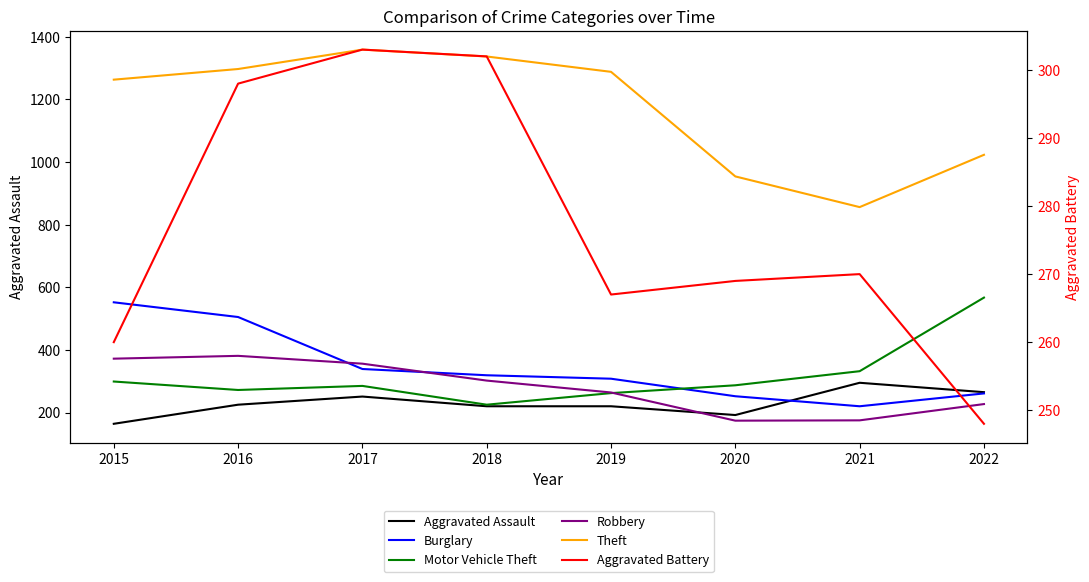

True or false: Burglary and Theft cross at least once.

False